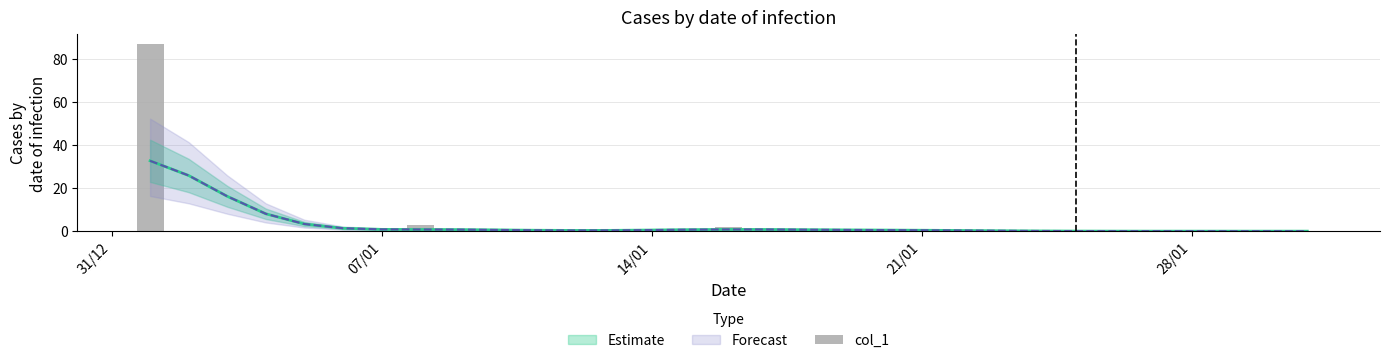

Count the number of categories in the chart.

31